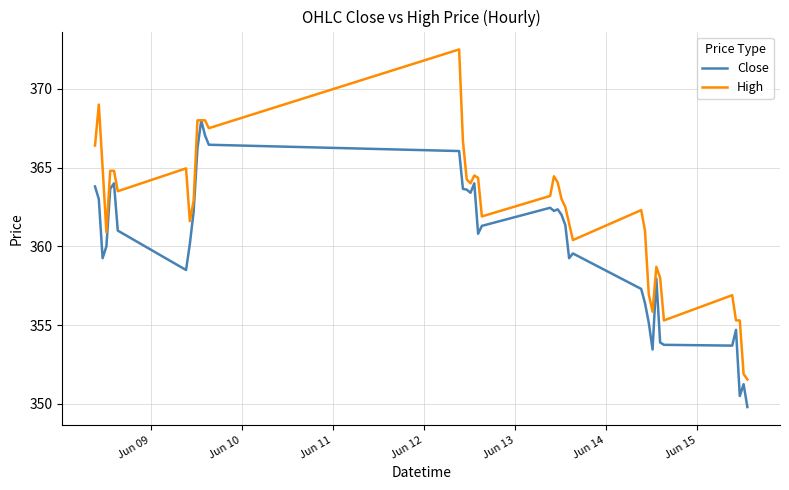

Which series has the largest total across all categories?

High